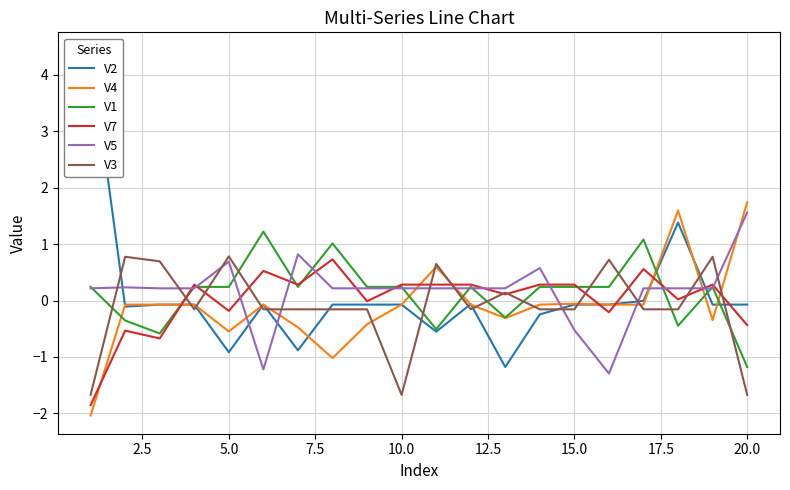

What are all the series names shown in the legend?

V2, V4, V1, V7, V5, V3